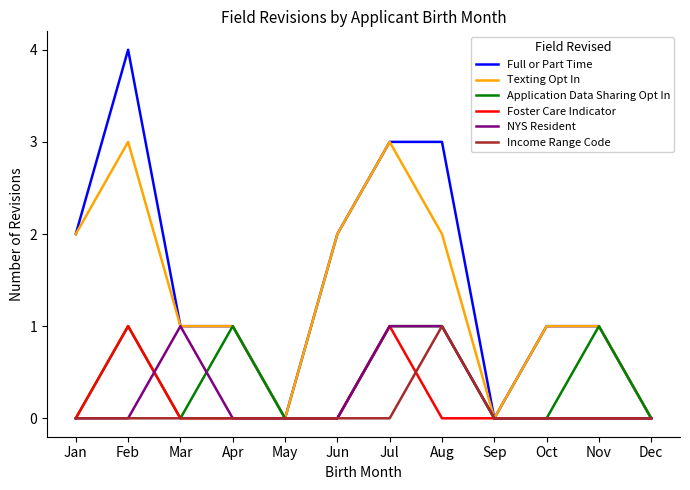

At which category does the chart reach its peak across all series?

Feb